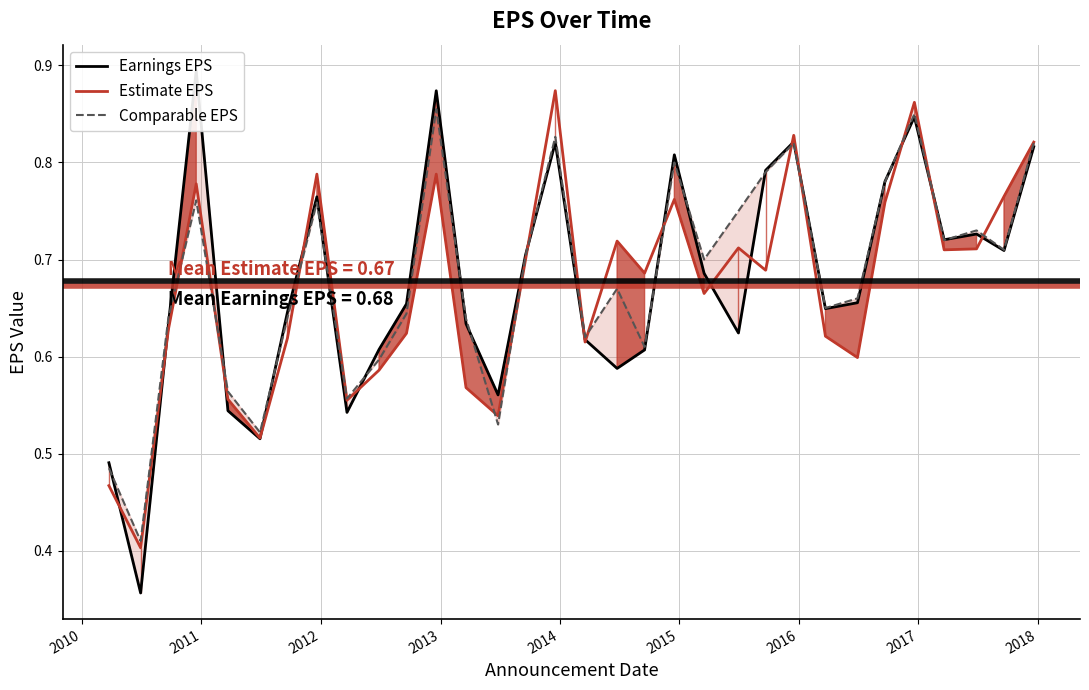

True or false: Comparable EPS has more than 0 interior local peaks.

True